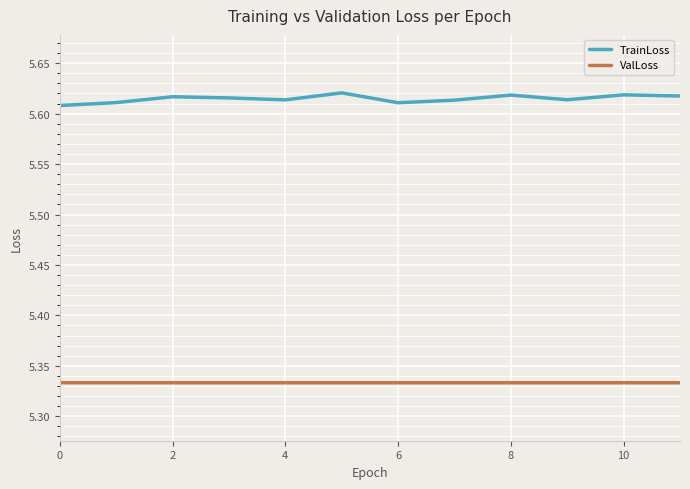

Which series has the largest total across all categories?

TrainLoss